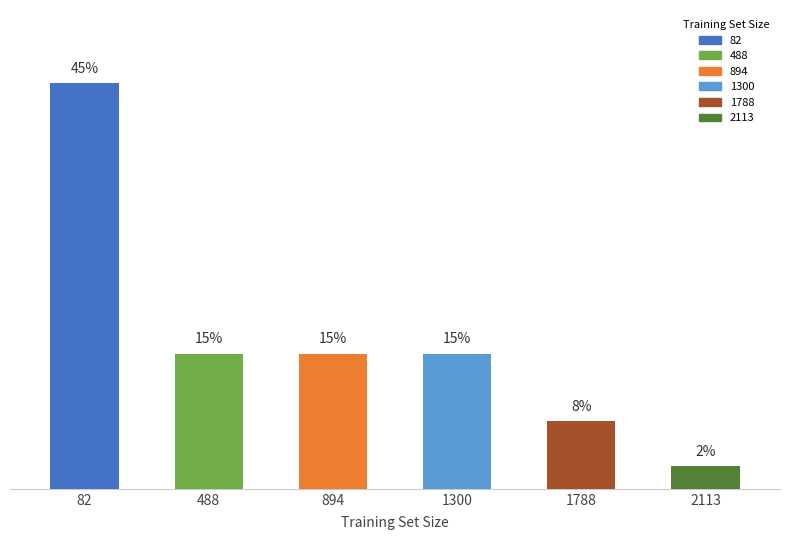

List the labels in order of value, smallest first.

2113, 1788, 488, 894, 1300, 82